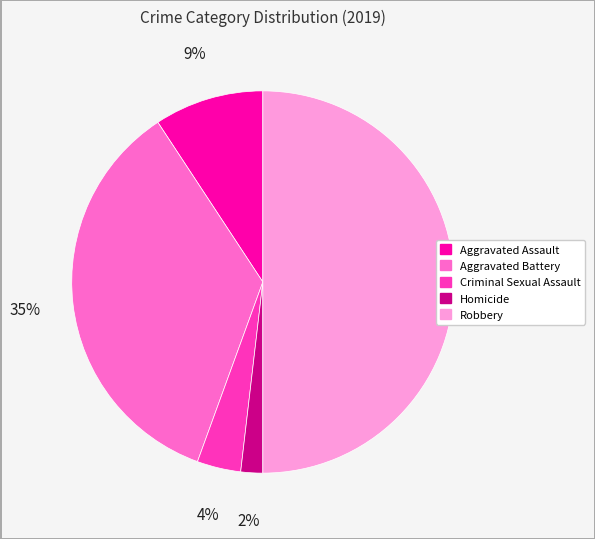

Which slice is the smallest?

Homicide